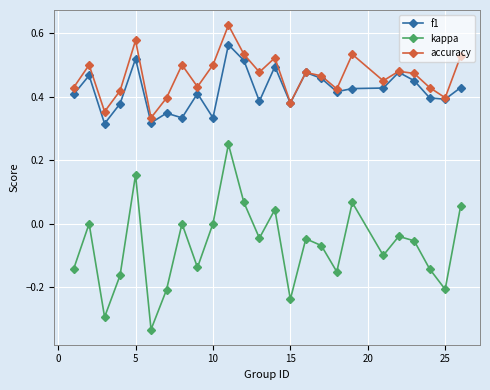

Which series has the widest spread of values?

kappa